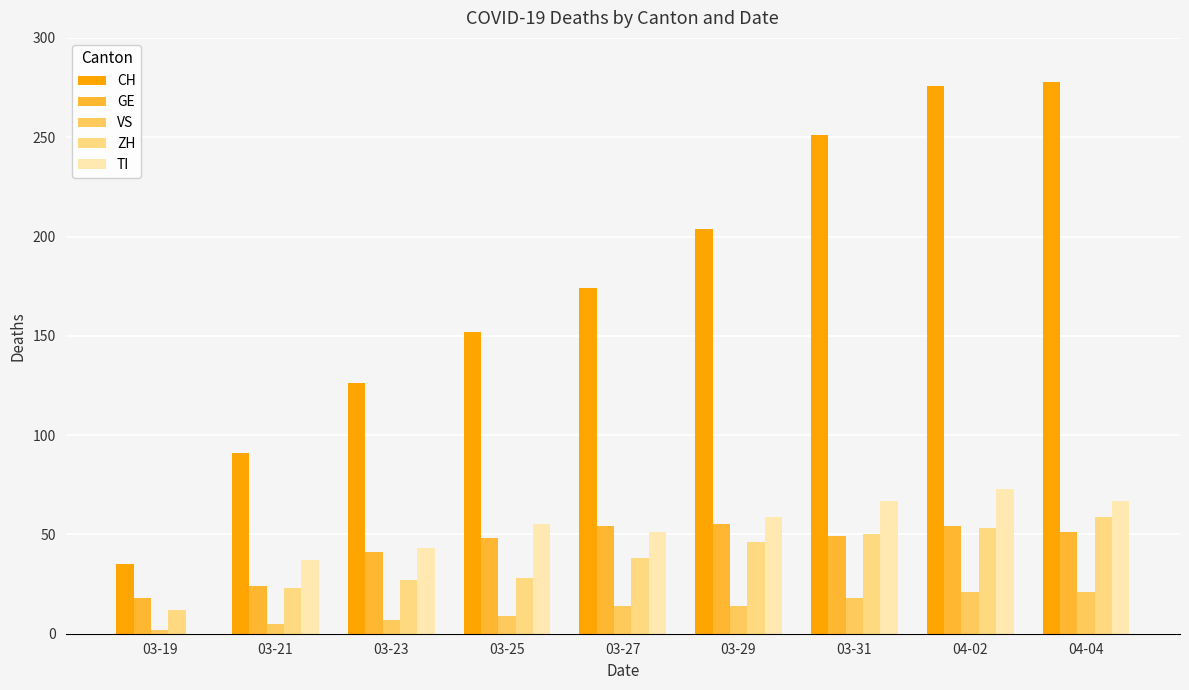

How many groups of bars are there?

9